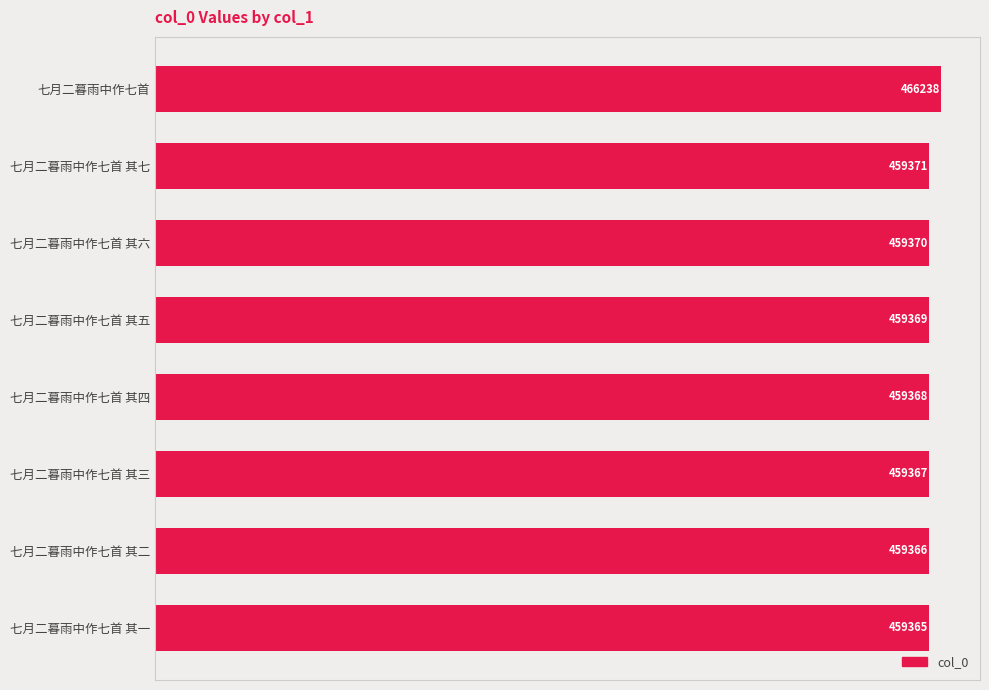

What is the label of the 7th bar from the top?

七月二暮雨中作七首 其二